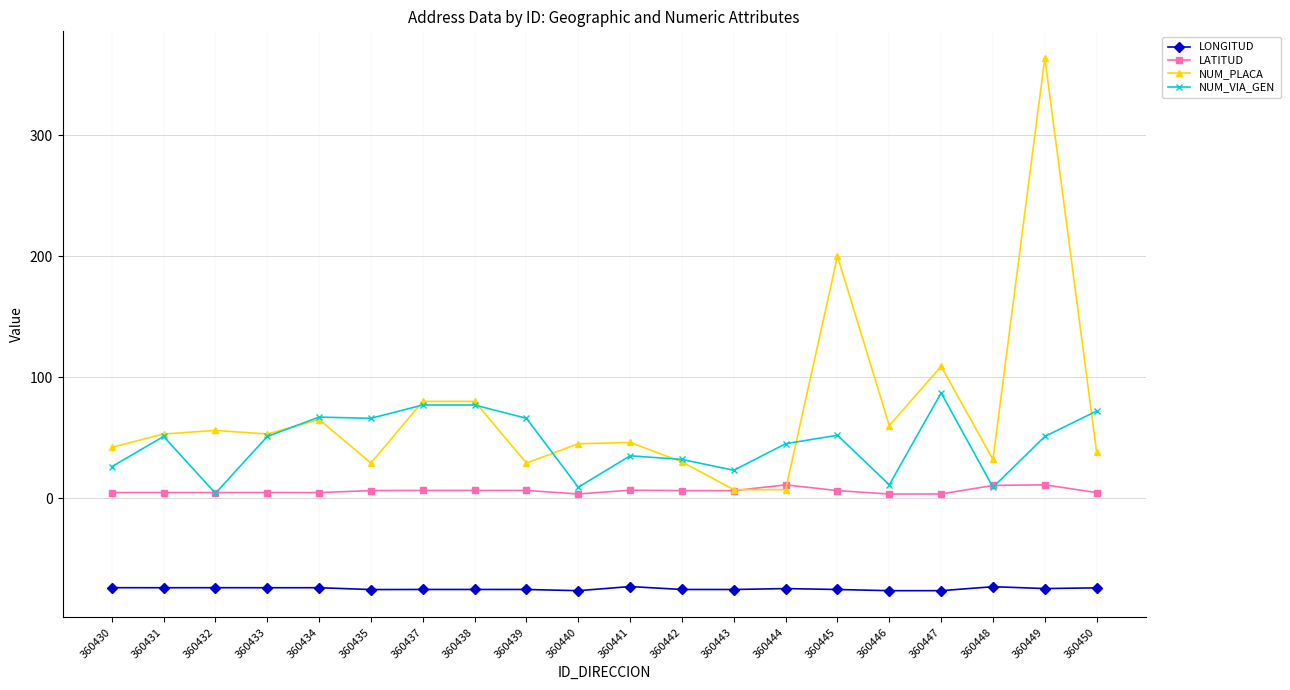

What is the value of the NUM_PLACA point at the 8th from the left?

80.0